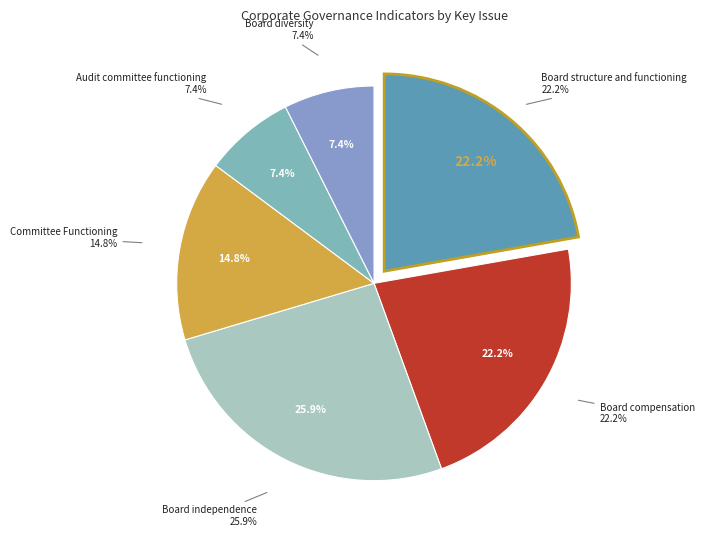

To the nearest percent, what portion does Audit committee functioning represent?

7%